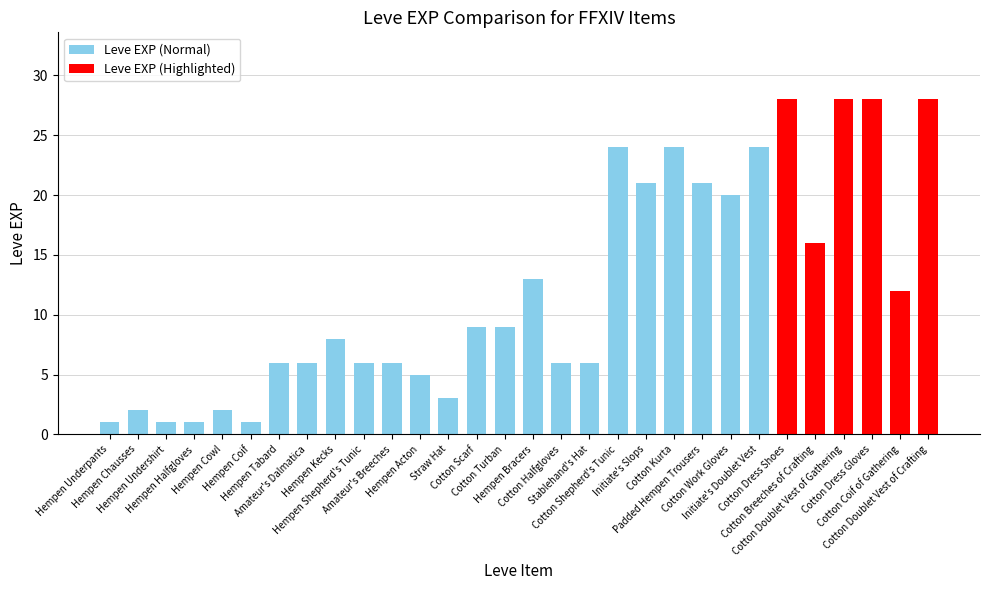

How many categories are shown in the chart?

30